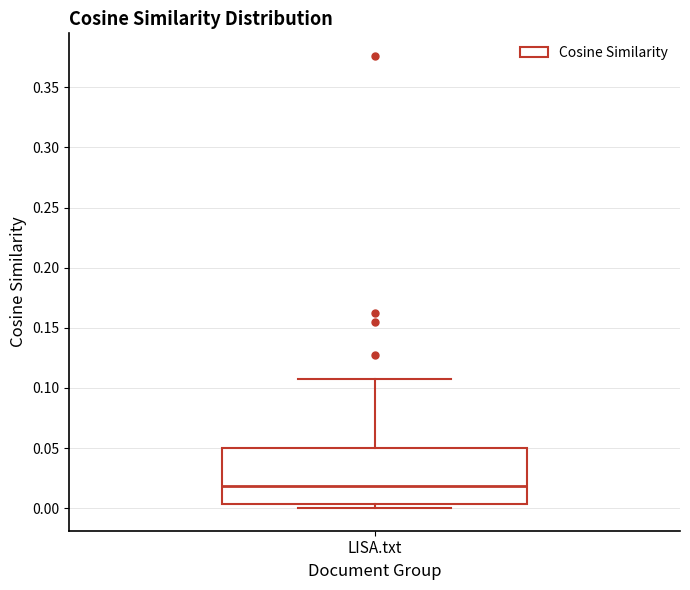

Transcribe this box plot: give where the median line is, the range the box spans, and where the two whiskers end, as read against the y-axis. The values are not printed on the chart, so give them approximately, as read against the axis.

median 0.020, box 0.005 to 0.050, whiskers 0.000 to 0.110